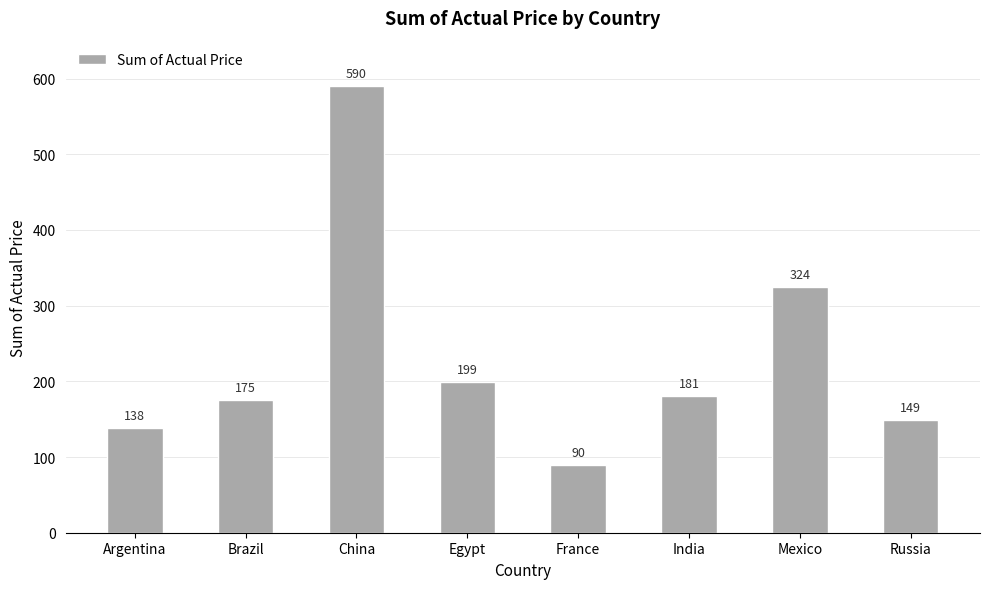

Reading left to right, list all the values displayed in this chart.

Argentina=138	Brazil=175	China=590	Egypt=199	France=90	India=181	Mexico=324	Russia=149